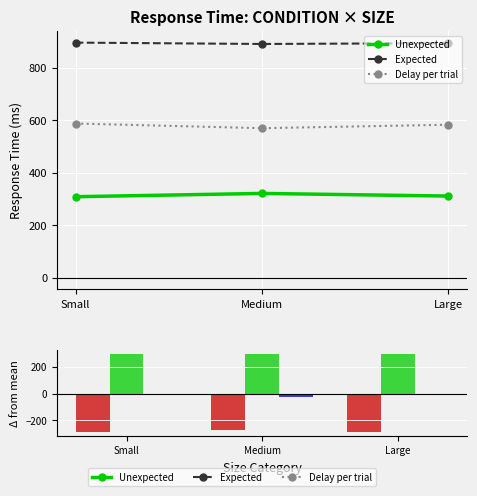

Reading left to right, list all the values displayed in this chart.

Unexpected: Small=-287.2	Medium=-274.6	Large=-284.7
Expected: Small=300.2	Medium=295.0	Large=298.1
Delay per trial: Small=-8.2	Medium=-25.9	Large=-12.8